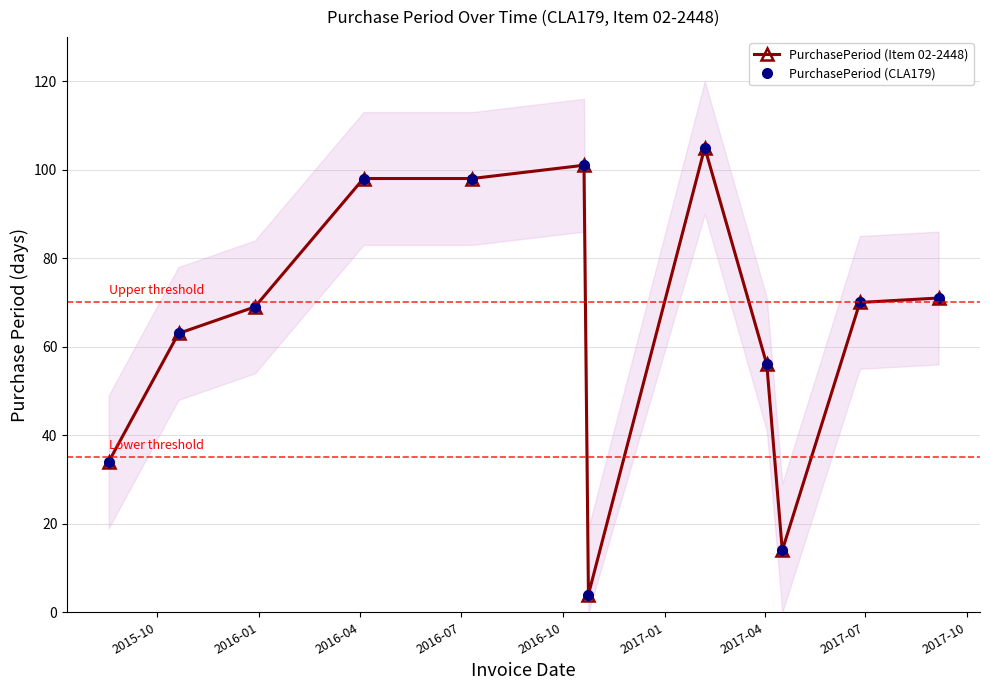

Reading right to left, extract all data points from this chart.

PurchasePeriod (Item 02-2448): 71	70	14	56	105	4	101	98	98	69	63	34
PurchasePeriod (CLA179): 71	70	14	56	105	4	101	98	98	69	63	34